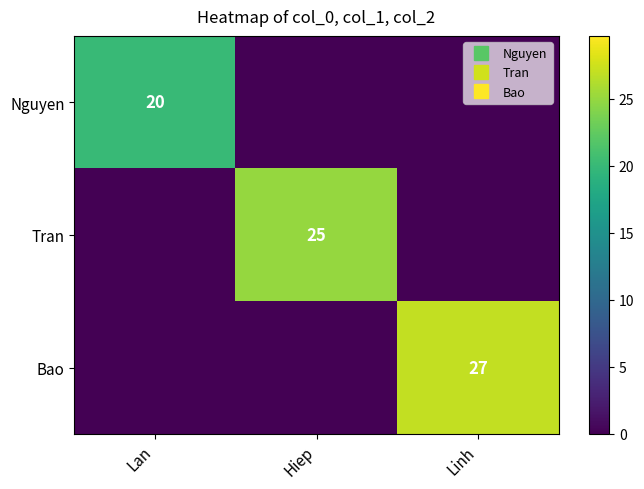

At which category is the sum across all series the highest?

Linh